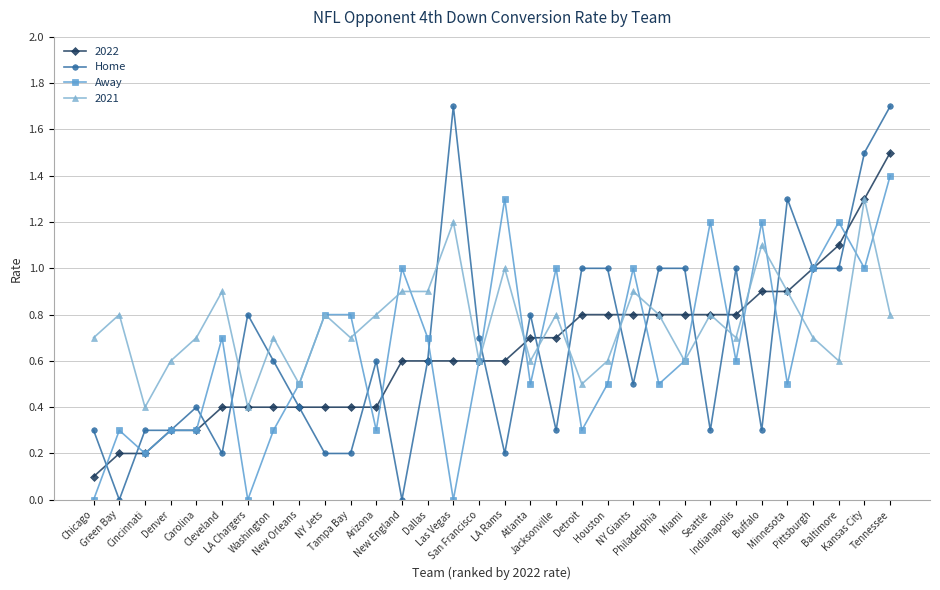

What is the greatest value displayed?

1.7